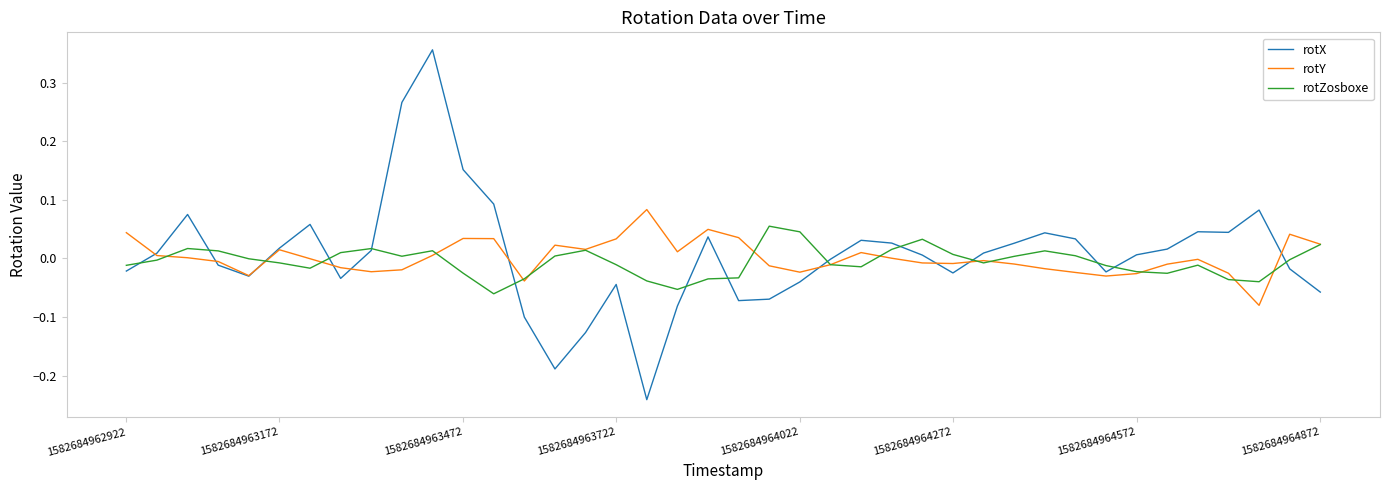

What are all the series names shown in the legend?

rotX, rotY, rotZosboxe